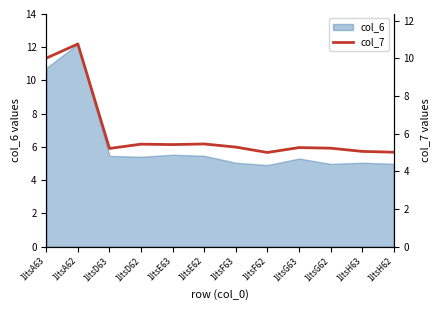

What is the lowest value of the col_6 series?

4.9